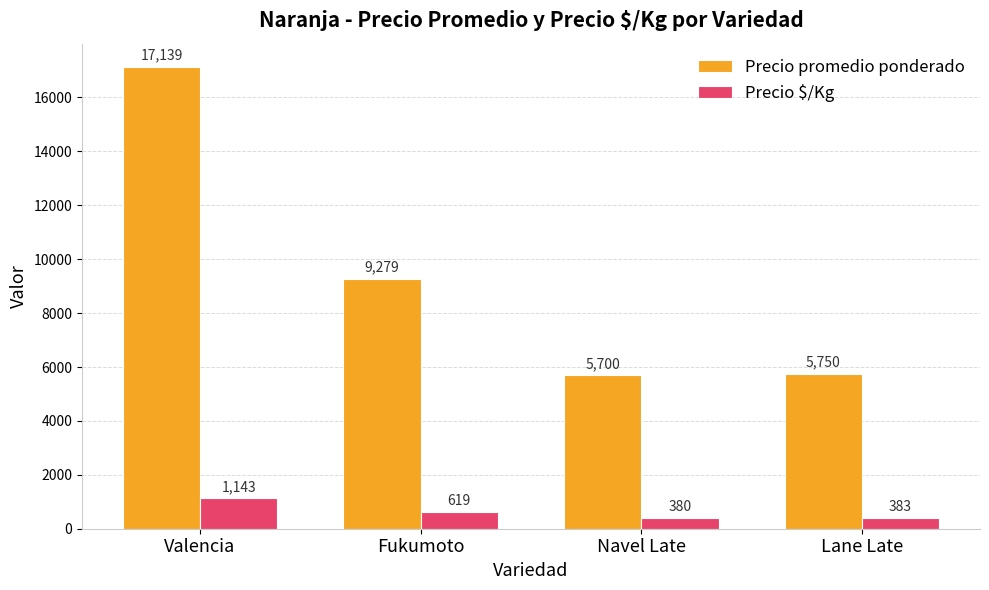

Reading left to right, what are all the values shown in this chart?

Precio promedio ponderado: Valencia=17139	Fukumoto=9279	Navel Late=5700	Lane Late=5750
Precio $/Kg: Valencia=1143	Fukumoto=619	Navel Late=380	Lane Late=383